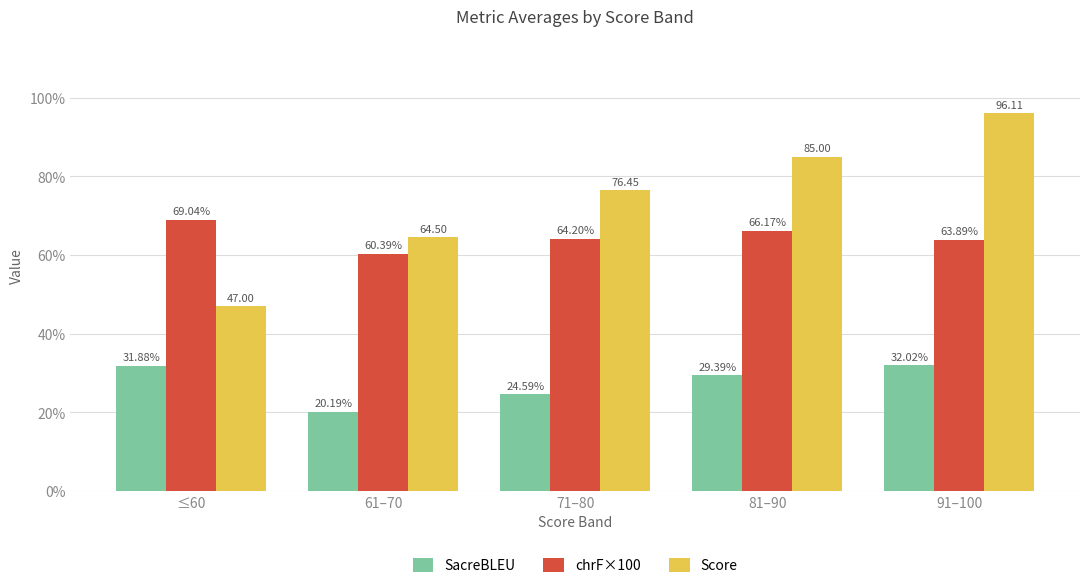

At which category is the sum across all series the highest?

91–100